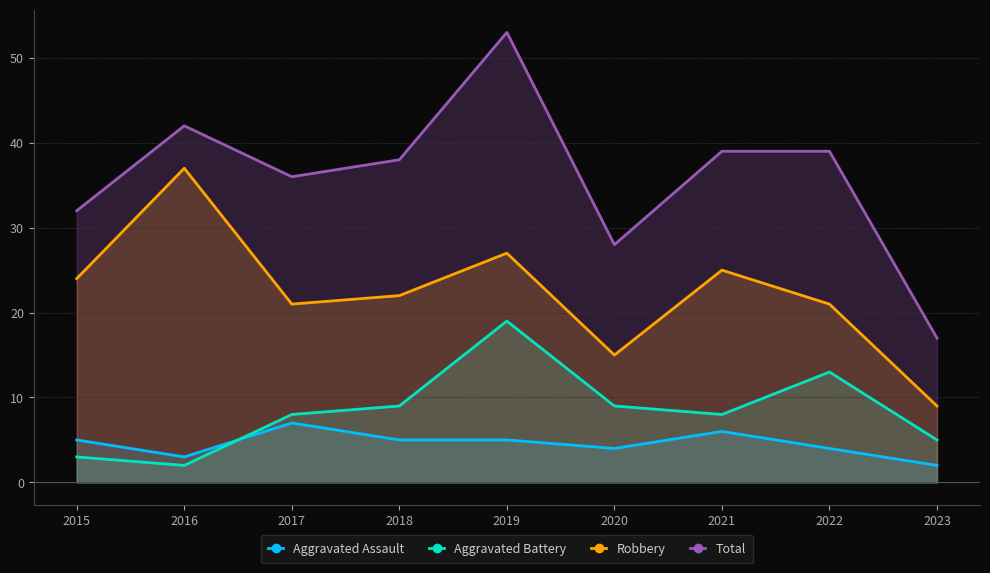

What is the difference between the highest and lowest values at 2016?

40